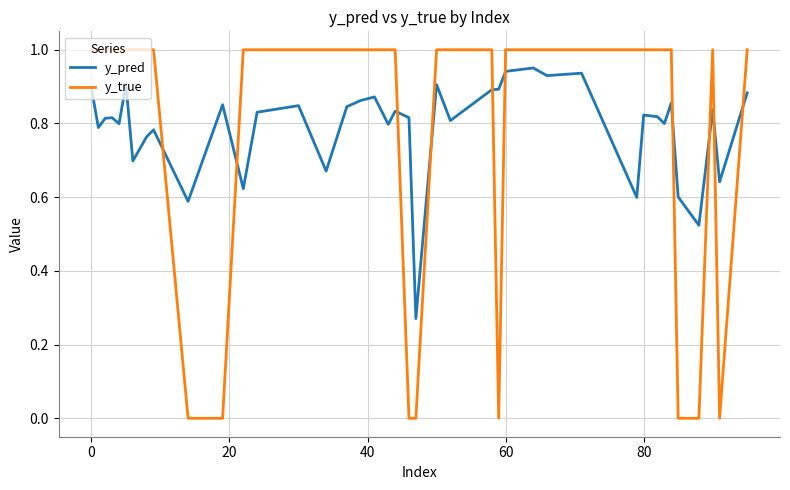

List the series in order of their overall mean, lowest first.

y_pred, y_true